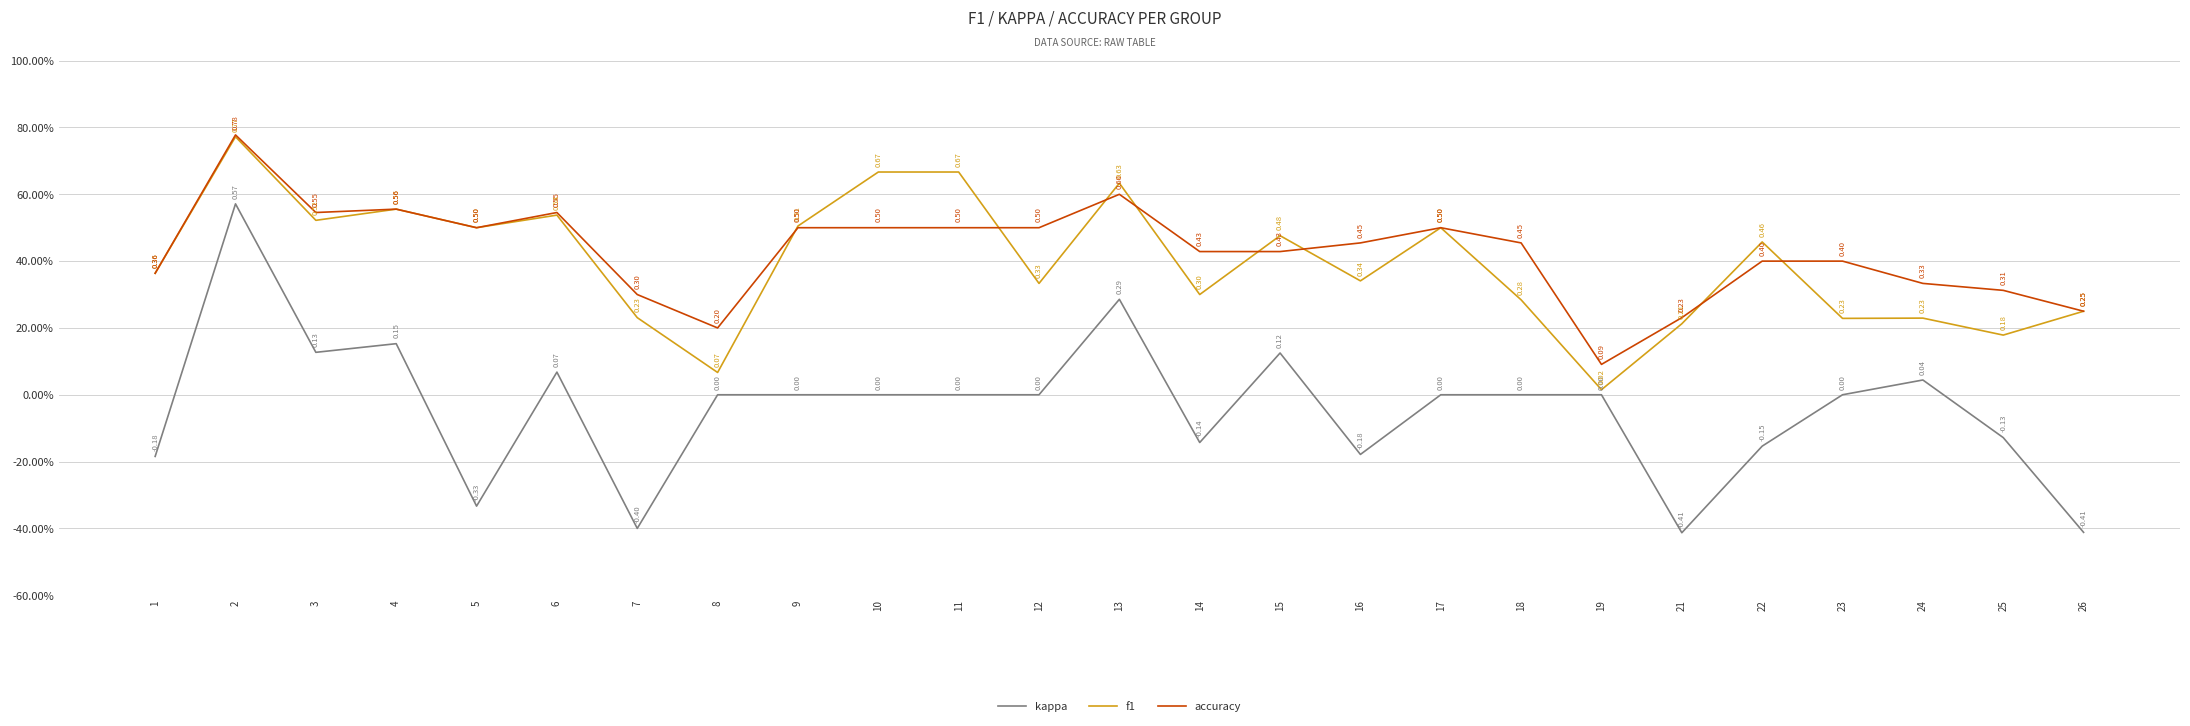

List the labels in order of accuracy value, largest first.

2, 13, 4, 3, 6, 5, 9, 10, 11, 12, 17, 16, 18, 14, 15, 22, 23, 1, 24, 25, 7, 26, 21, 8, 19